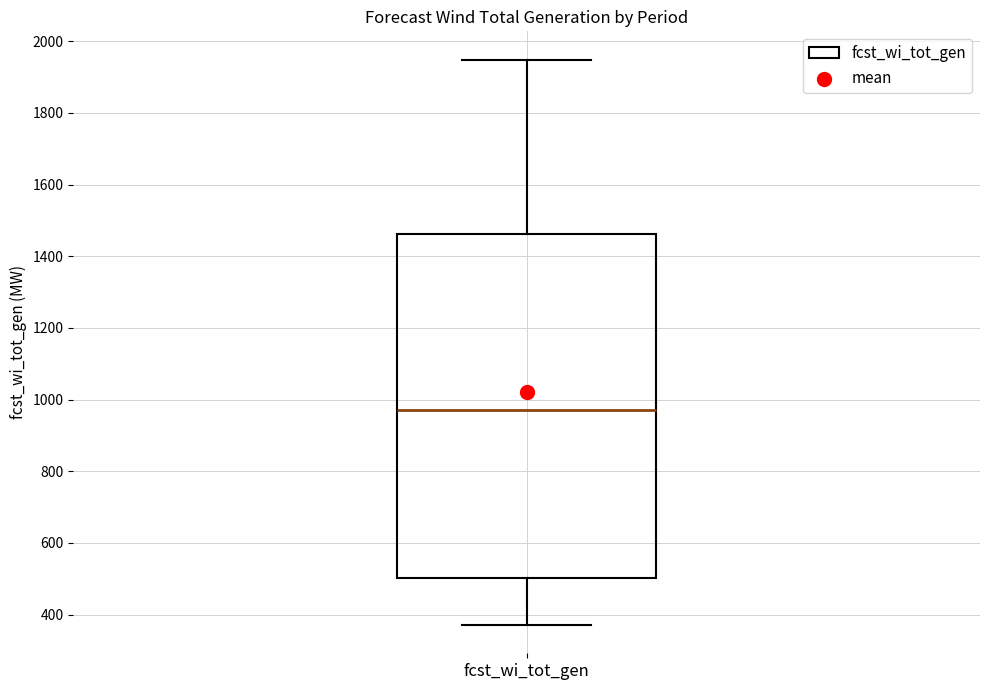

Transcribe this box plot: give where the median line is, the range the box spans, and where the two whiskers end, as read against the y-axis. The values are not printed on the chart, so give them approximately, as read against the axis.

median 980, box 500 to 1460, whiskers 380 to 1940